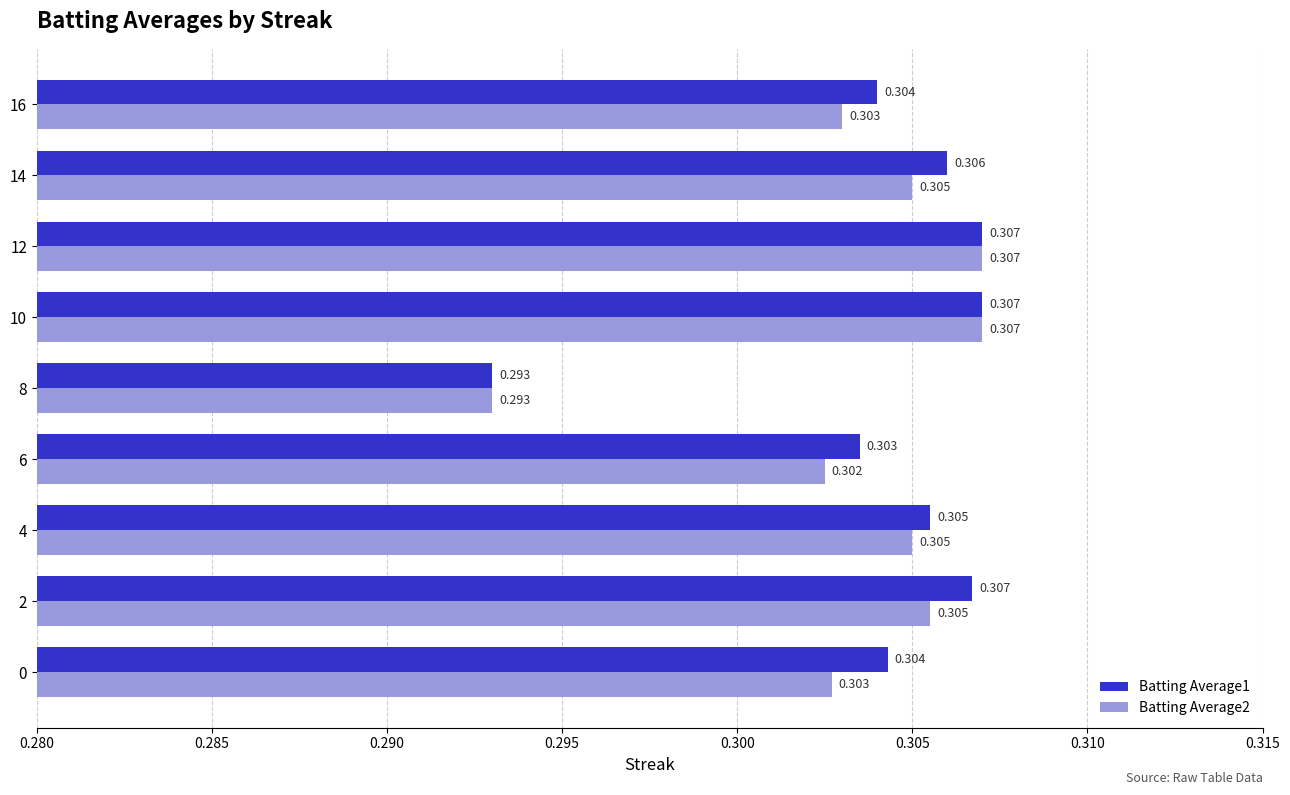

Count the number of data series in this chart.

2